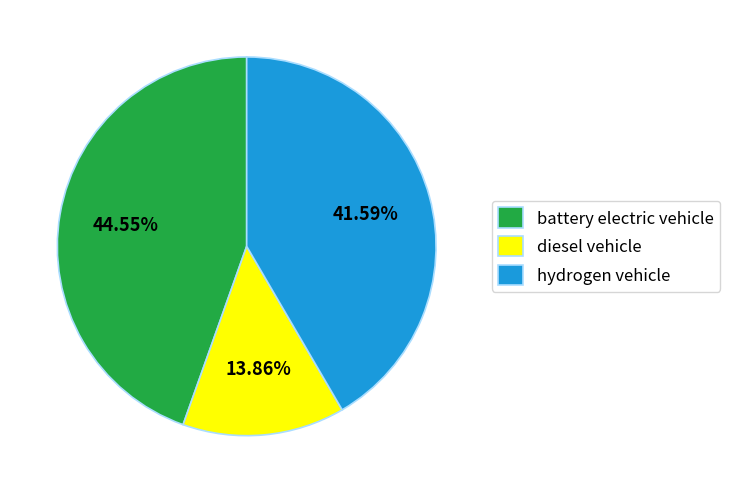

Is the sum of battery electric vehicle and diesel vehicle greater than half?

Yes